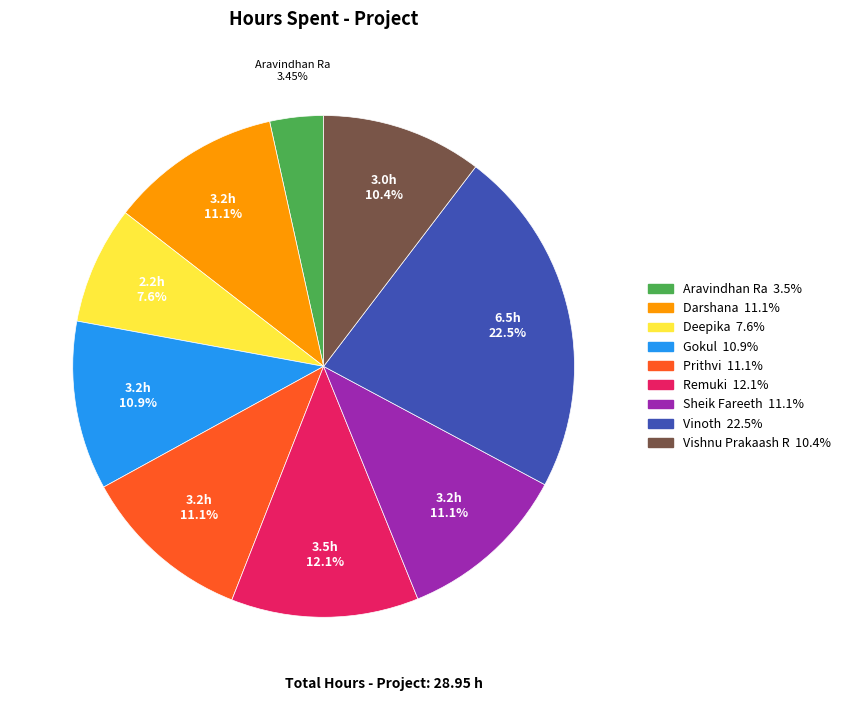

How many segments does this pie chart have?

9